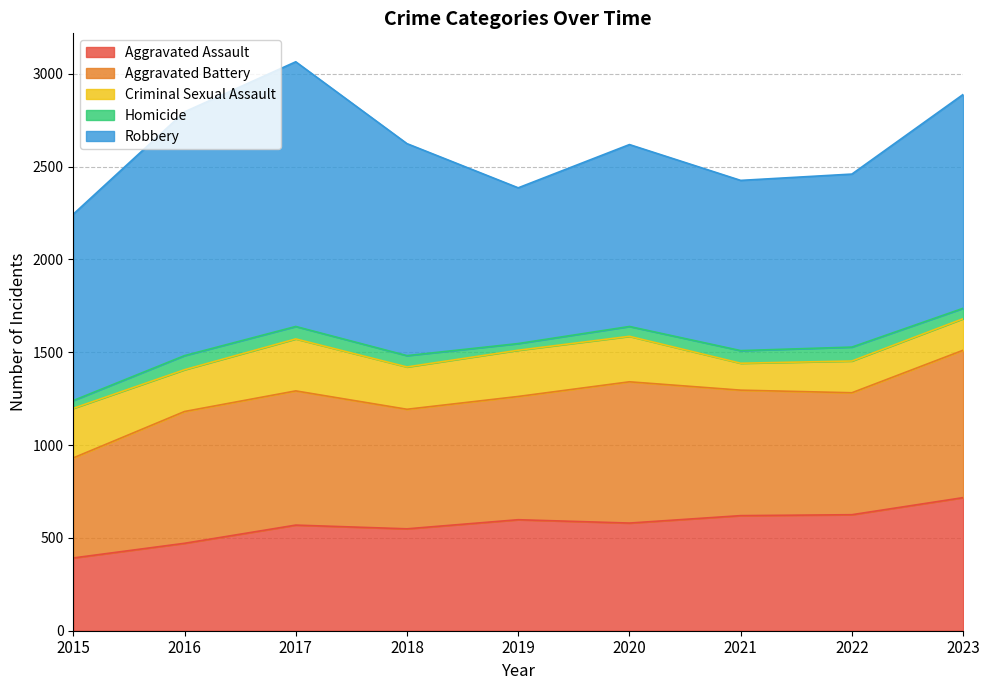

Which has a higher value, 2015 or 2016?

2016